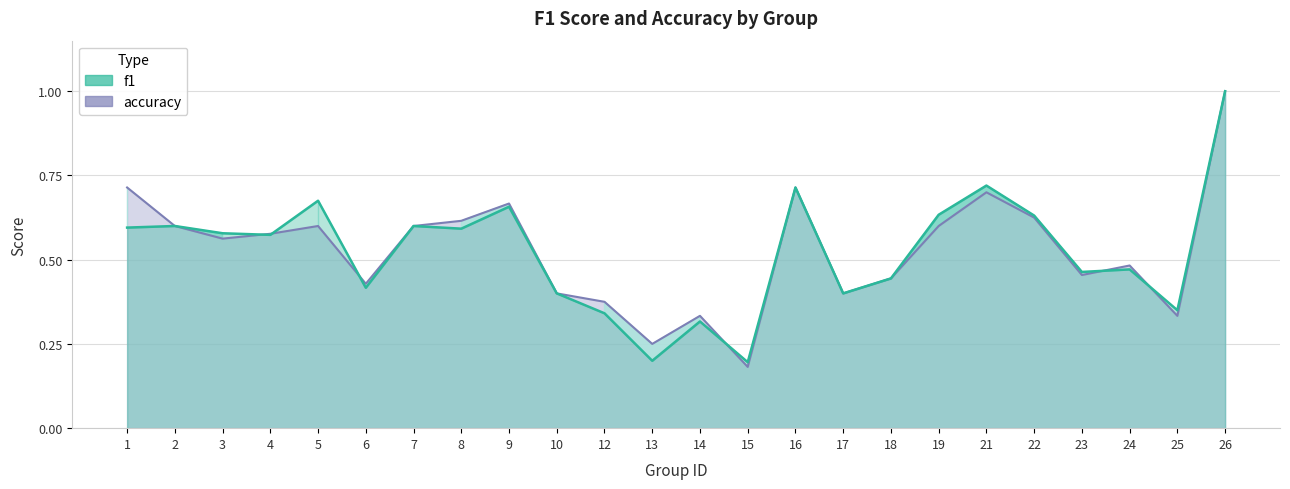

At which category is the sum across all series the highest?

26